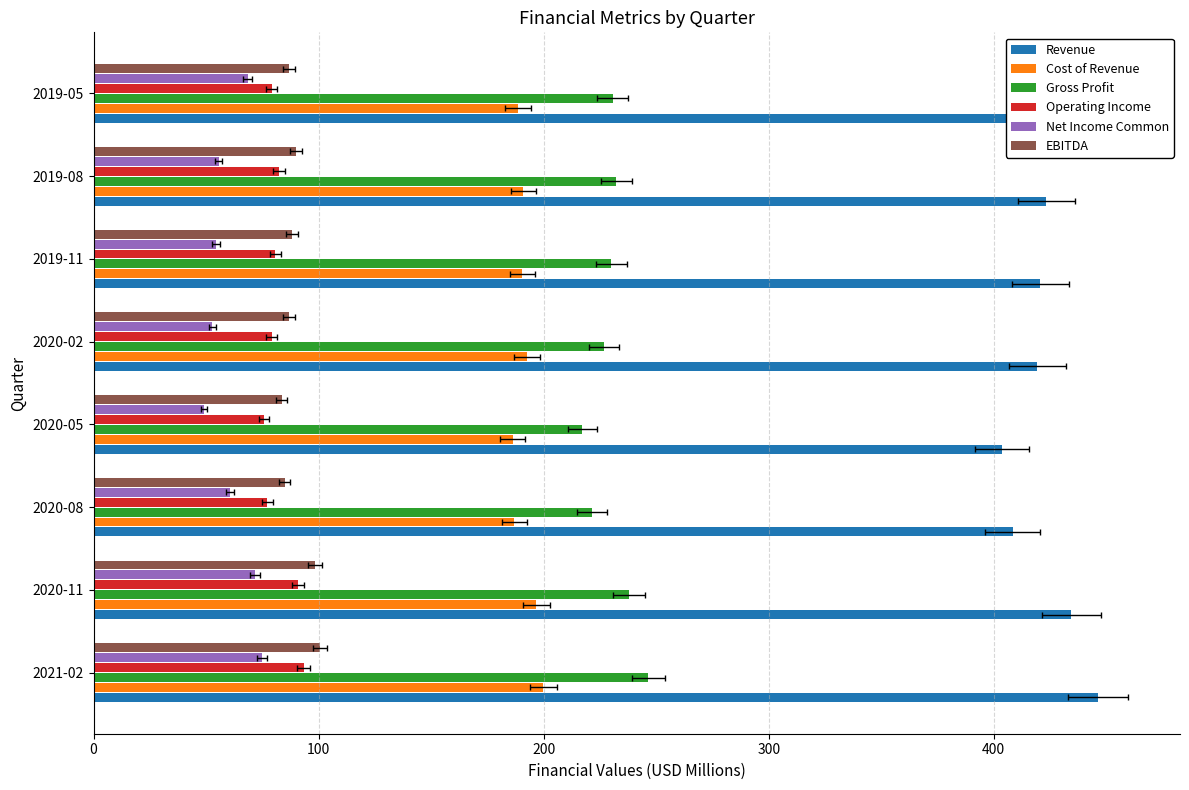

The value of Gross Profit at 2020-05 is 291.5. True or false?

False